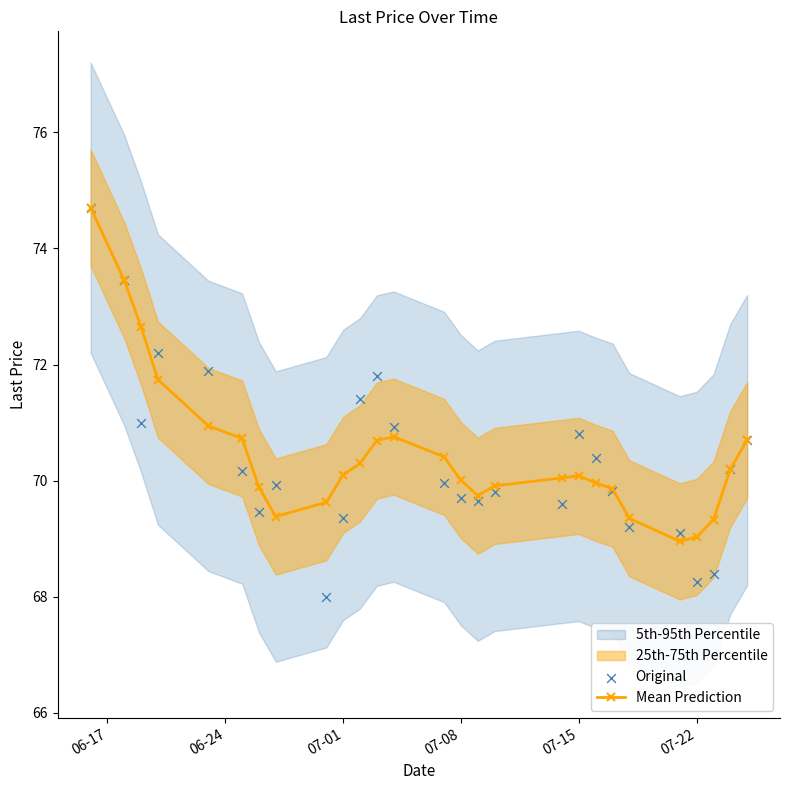

At how many categories does at least one series exceed 73?

2